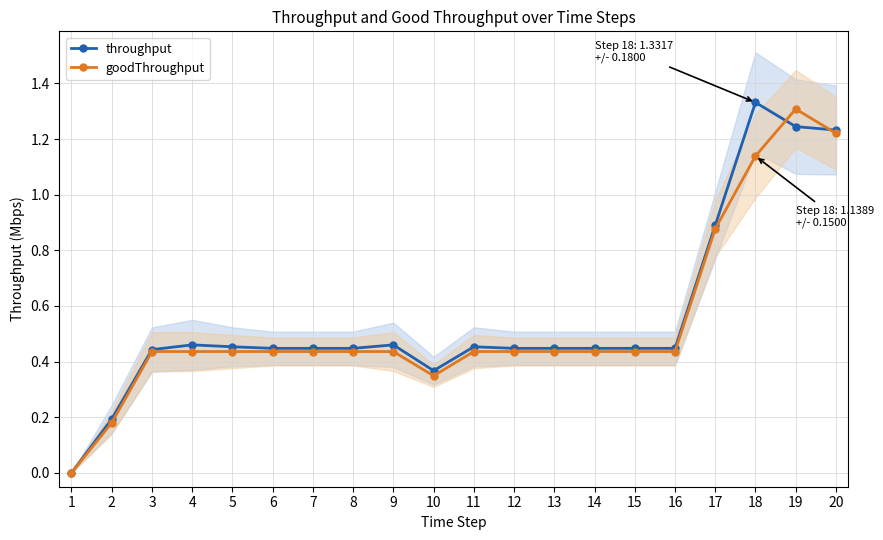

Reading left to right, what are all the values shown in this chart?

throughput: 1=0.0	2=0.2	3=0.4	4=0.5	5=0.5	6=0.4	7=0.4	8=0.4	9=0.5	10=0.4	11=0.5	12=0.4	13=0.4	14=0.4	15=0.4	16=0.4	17=0.9	18=1.3	19=1.2	20=1.2
goodThroughput: 1=0.0	2=0.2	3=0.4	4=0.4	5=0.4	6=0.4	7=0.4	8=0.4	9=0.4	10=0.3	11=0.4	12=0.4	13=0.4	14=0.4	15=0.4	16=0.4	17=0.9	18=1.1	19=1.3	20=1.2